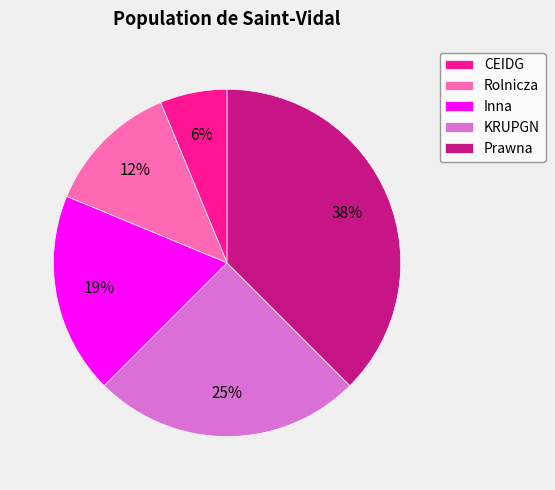

How many slices are in this pie chart?

5